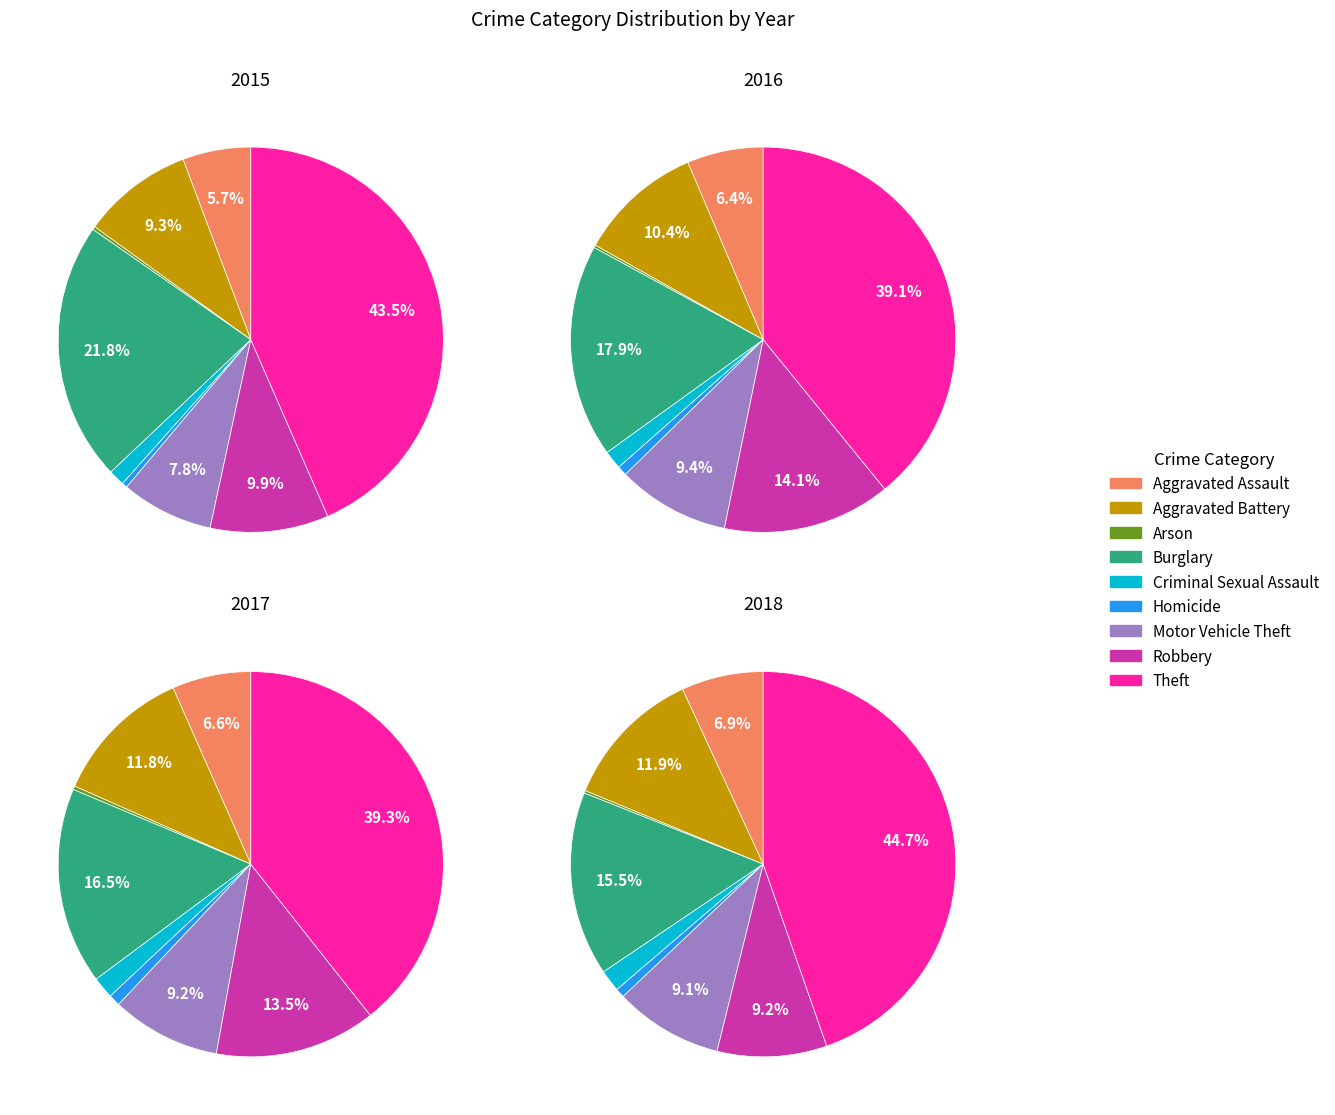

To the nearest percent, what is the combined percentage of Motor Vehicle Theft and Burglary?

26%